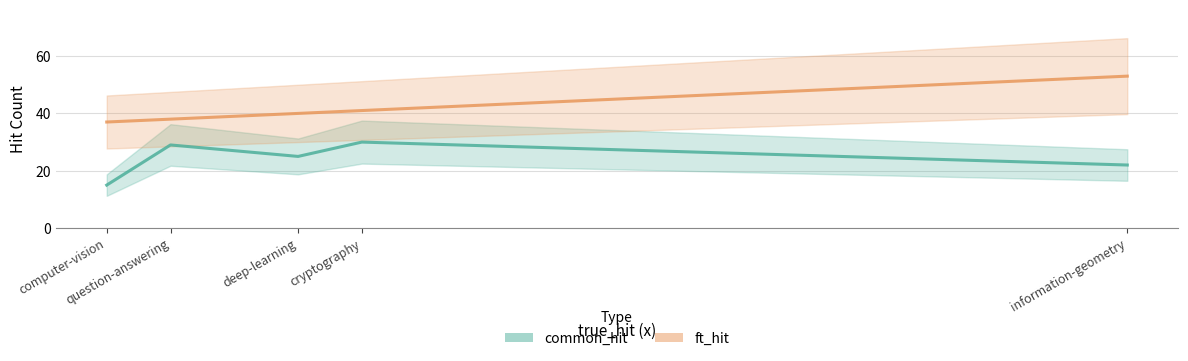

Which category has the lowest value in the ft_hit series?

computer-vision